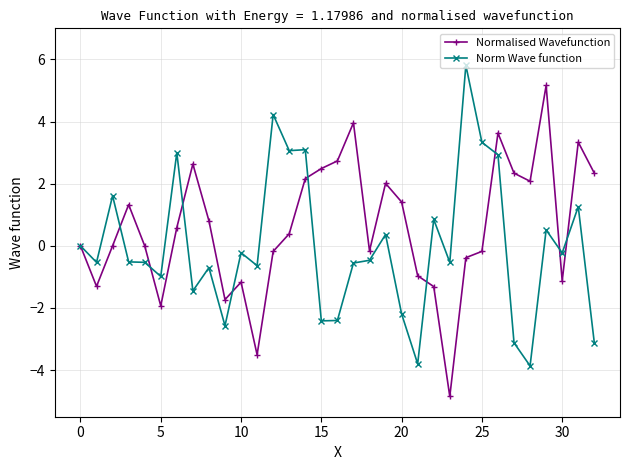

True or false: Norm Wave function has more than 2 interior local peaks.

True